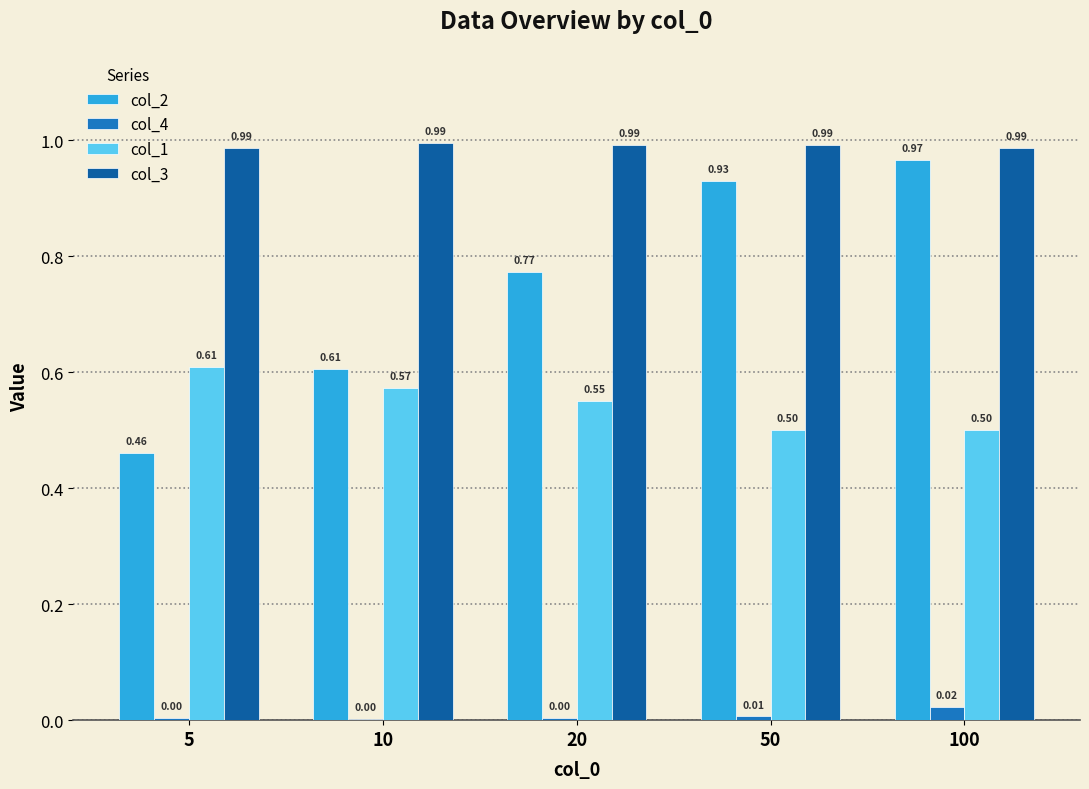

Which series changed the most between 10 and 50?

col_2